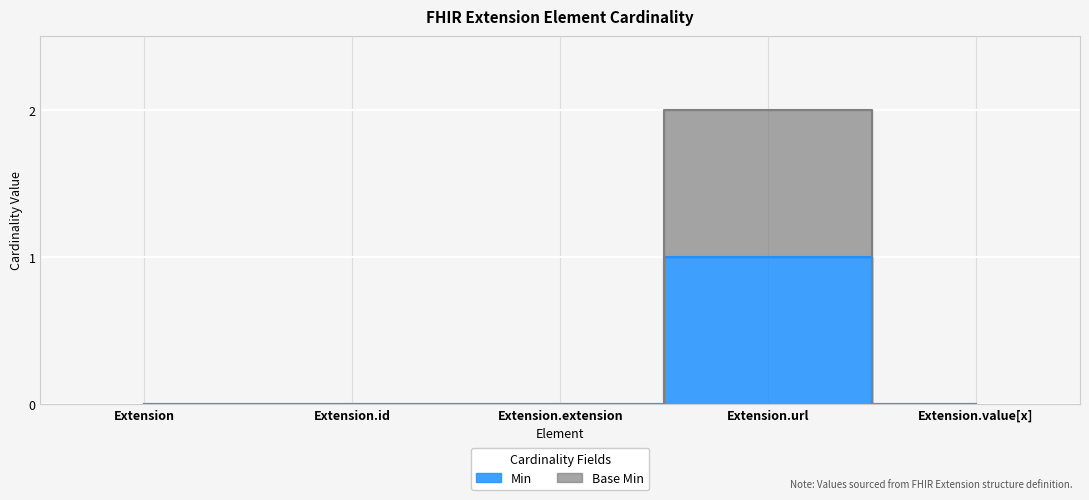

True or false: Min and Base Min intersect in this chart.

False